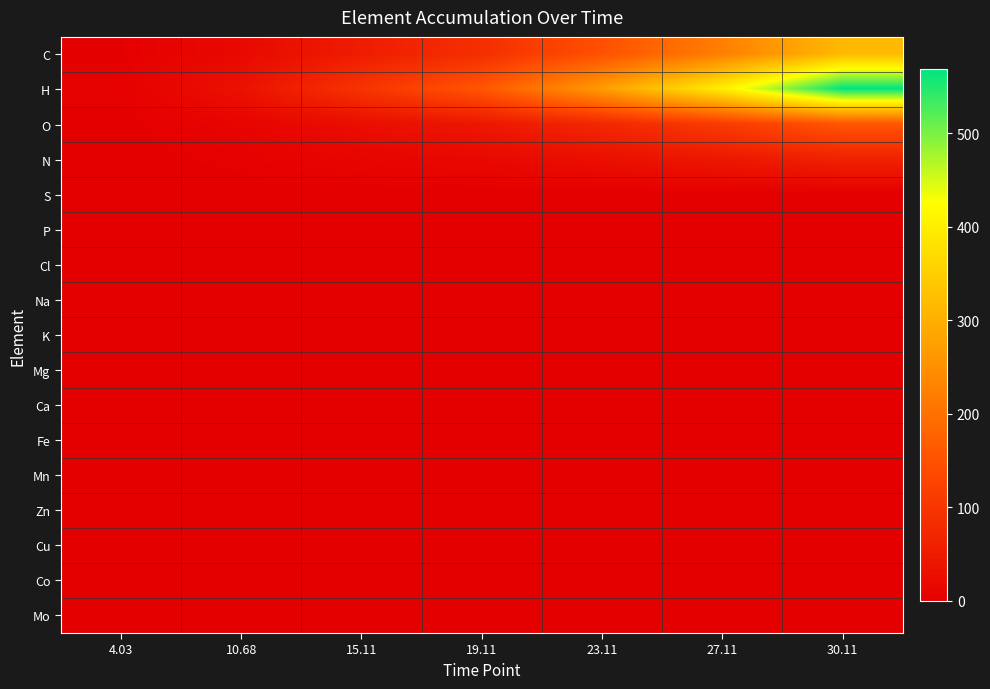

Which series has the largest total across all categories?

H